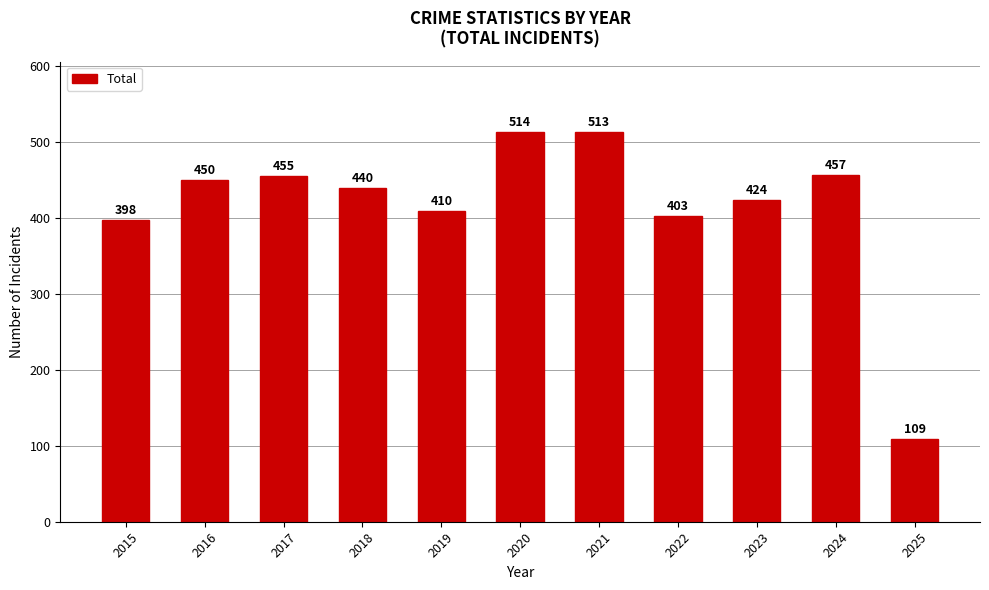

Reading right to left, what are all the values shown in this chart?

2025=109	2024=457	2023=424	2022=403	2021=513	2020=514	2019=410	2018=440	2017=455	2016=450	2015=398